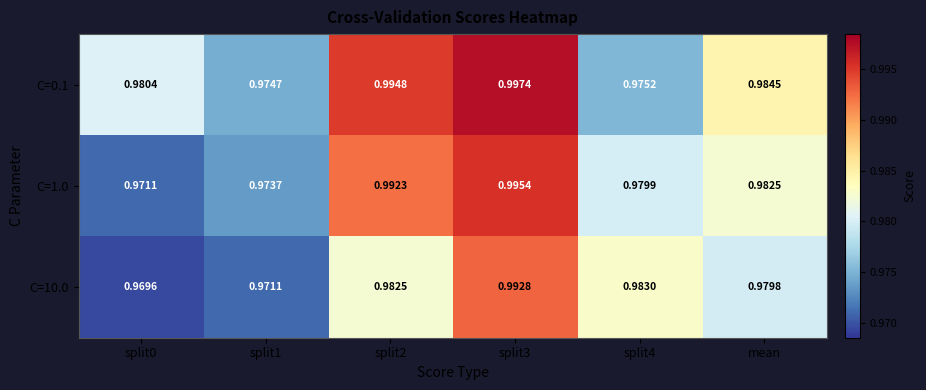

Is the value of C=1.0 at split4 greater than the value of C=10.0 at split3?

No